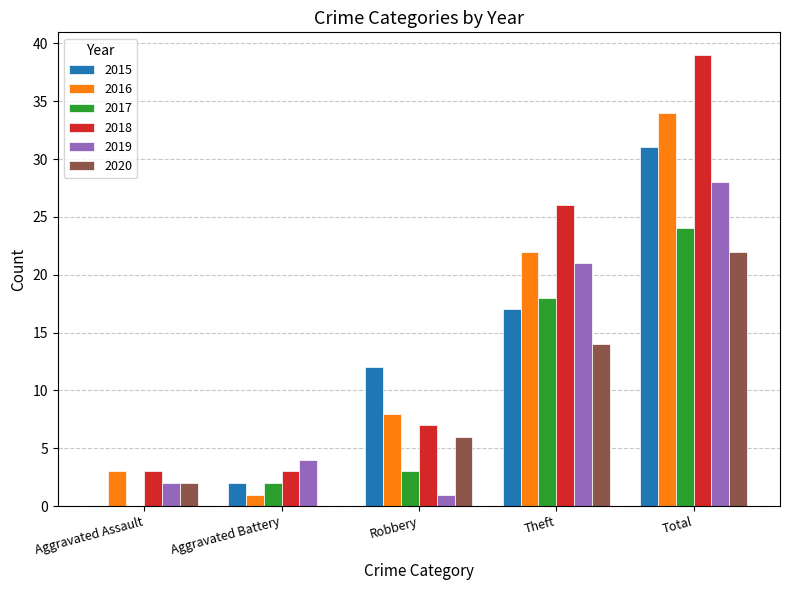

What is the maximum value shown in the chart?

39